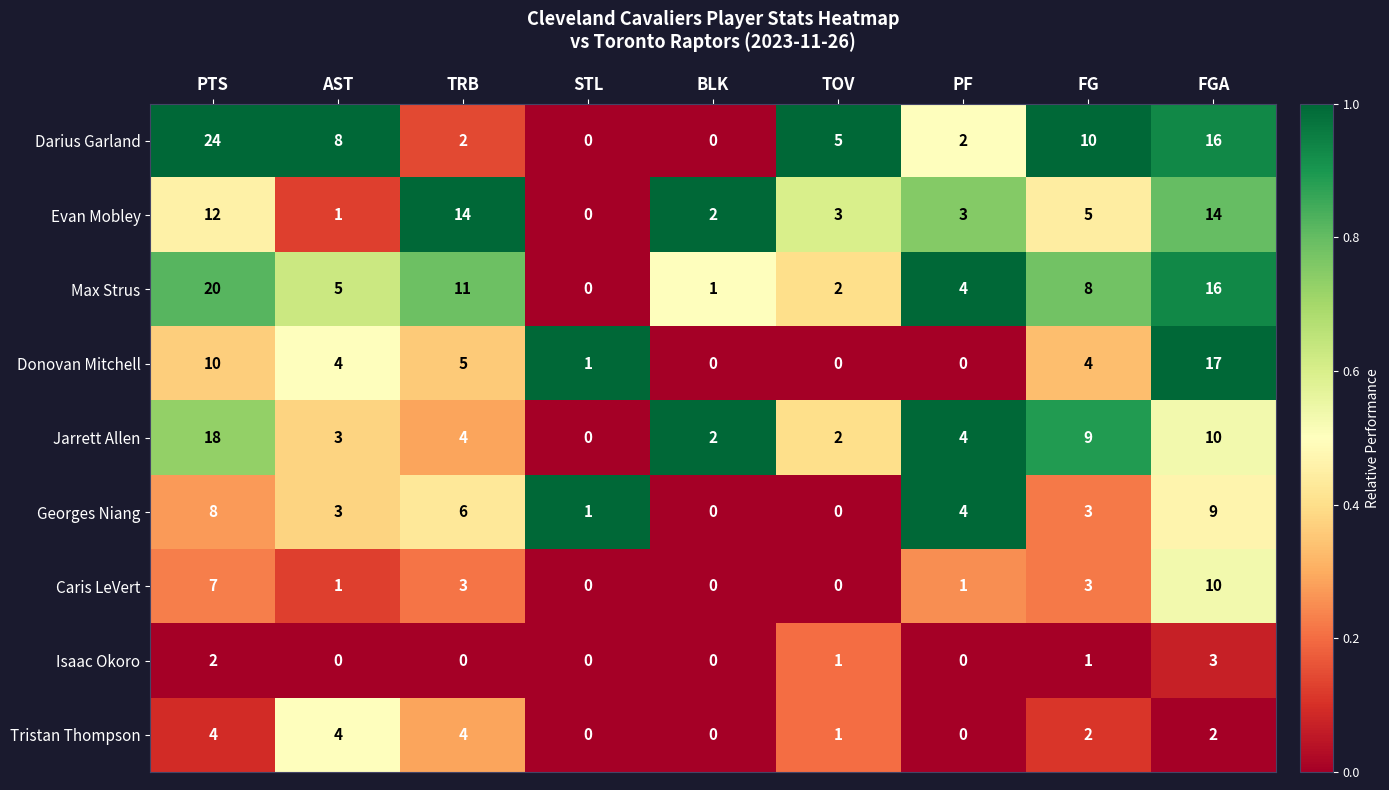

How many categories are shown in the chart?

9